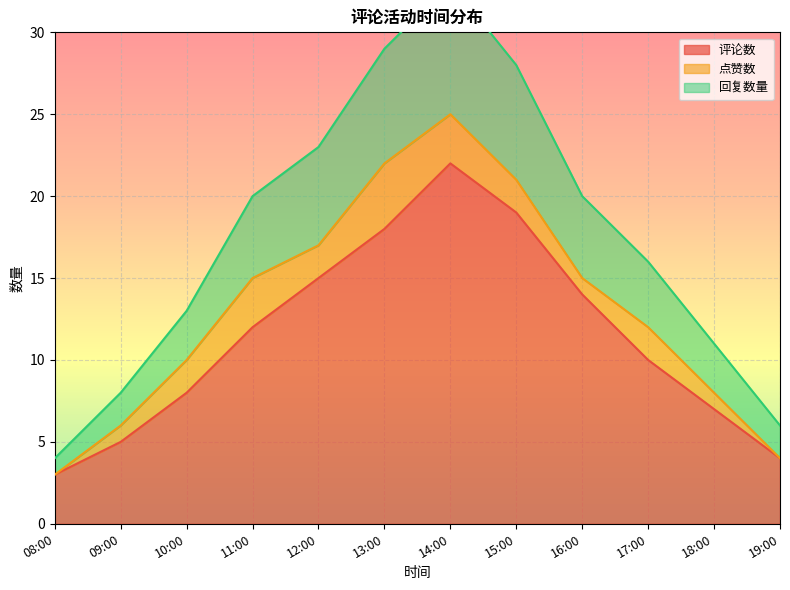

True or false: 评论数 has a value of 6 at 17:00.

False